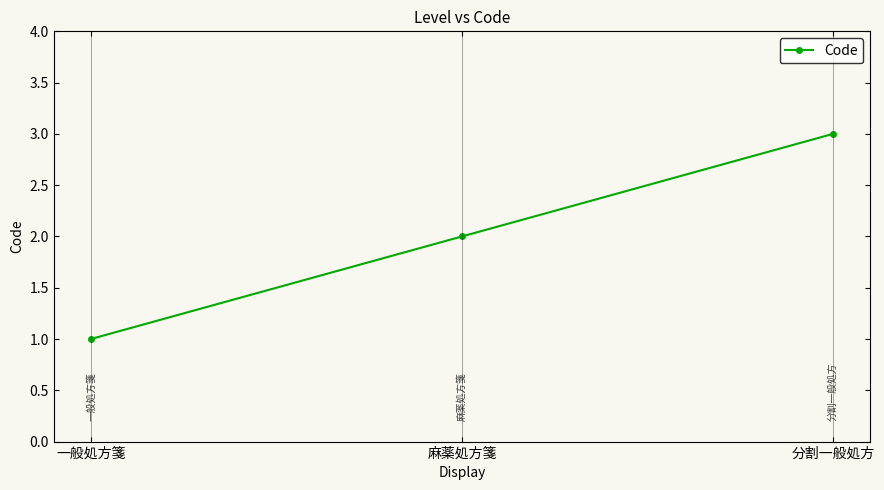

Where is the data nearest to the value 2?

麻薬処方箋